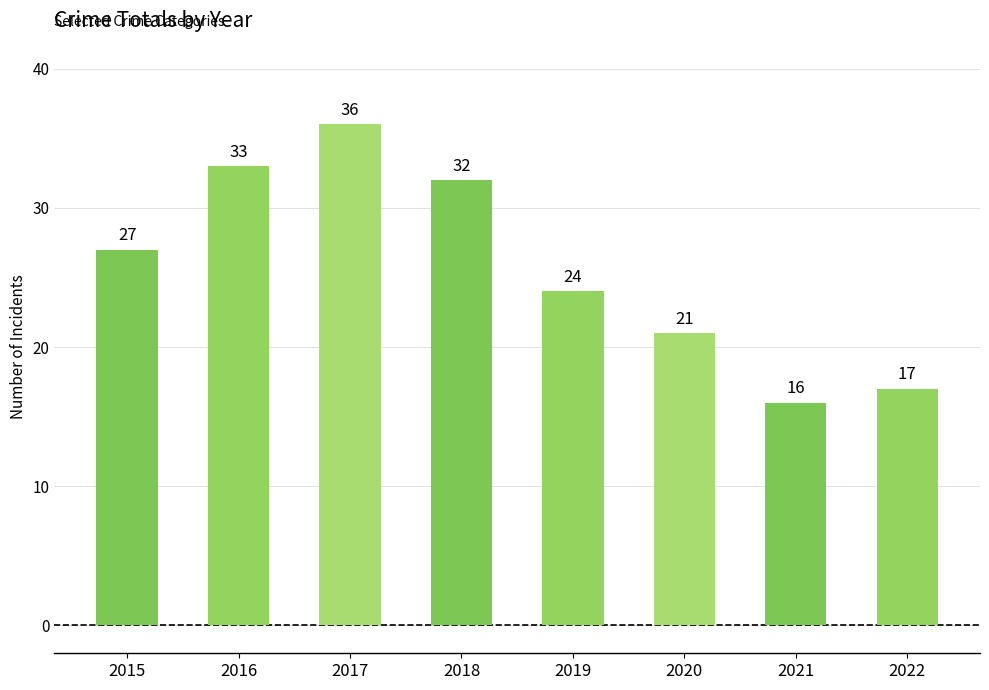

Are the bars grouped side by side (vs. stacked)?

No